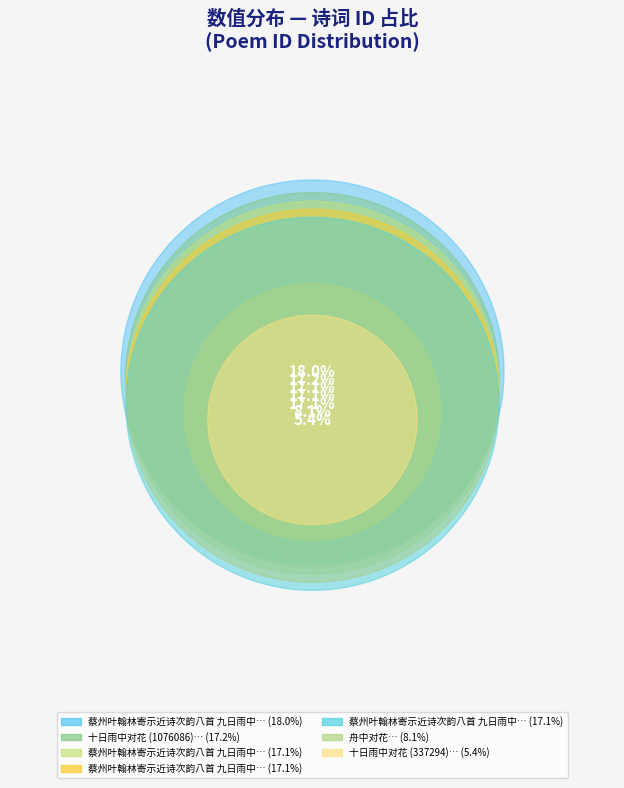

The 蔡州叶翰林寄示近诗次韵八首 九日雨中对菊忽忽块坐用雨中对花韵三首 其二 slice represents 17% of the pie. True or false?

True